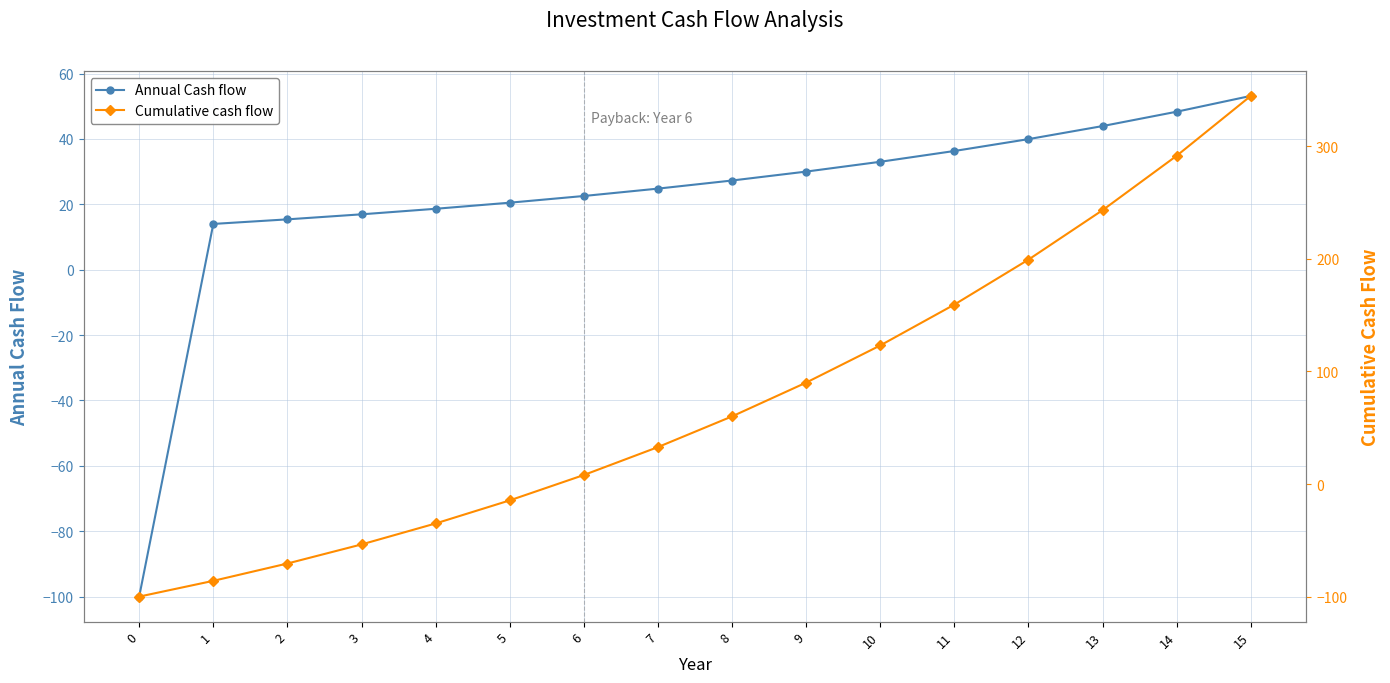

Which series has the largest range (max minus min)?

Cumulative cash flow